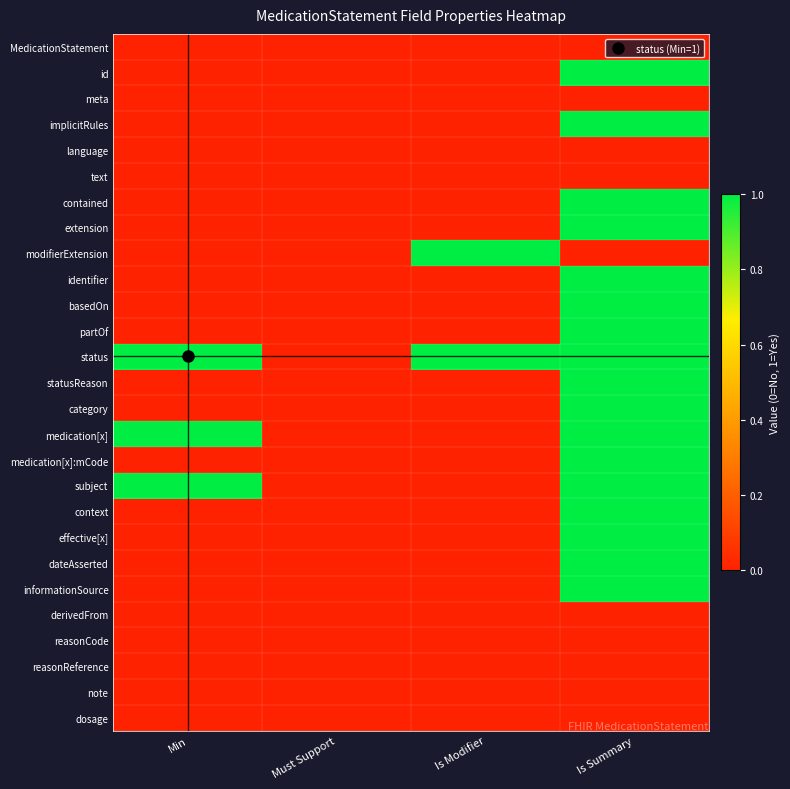

Reading right to left, transcribe all the data shown in this chart.

MedicationStatement: Is Summary=0	Is Modifier=0	Must Support=0	Min=0
id: Is Summary=1	Is Modifier=0	Must Support=0	Min=0
meta: Is Summary=0	Is Modifier=0	Must Support=0	Min=0
implicitRules: Is Summary=1	Is Modifier=0	Must Support=0	Min=0
language: Is Summary=0	Is Modifier=0	Must Support=0	Min=0
text: Is Summary=0	Is Modifier=0	Must Support=0	Min=0
contained: Is Summary=1	Is Modifier=0	Must Support=0	Min=0
extension: Is Summary=1	Is Modifier=0	Must Support=0	Min=0
modifierExtension: Is Summary=0	Is Modifier=1	Must Support=0	Min=0
identifier: Is Summary=1	Is Modifier=0	Must Support=0	Min=0
basedOn: Is Summary=1	Is Modifier=0	Must Support=0	Min=0
partOf: Is Summary=1	Is Modifier=0	Must Support=0	Min=0
status: Is Summary=1	Is Modifier=1	Must Support=0	Min=1
statusReason: Is Summary=1	Is Modifier=0	Must Support=0	Min=0
category: Is Summary=1	Is Modifier=0	Must Support=0	Min=0
medication[x]: Is Summary=1	Is Modifier=0	Must Support=0	Min=1
medication[x]:mCode: Is Summary=1	Is Modifier=0	Must Support=0	Min=0
subject: Is Summary=1	Is Modifier=0	Must Support=0	Min=1
context: Is Summary=1	Is Modifier=0	Must Support=0	Min=0
effective[x]: Is Summary=1	Is Modifier=0	Must Support=0	Min=0
dateAsserted: Is Summary=1	Is Modifier=0	Must Support=0	Min=0
informationSource: Is Summary=1	Is Modifier=0	Must Support=0	Min=0
derivedFrom: Is Summary=0	Is Modifier=0	Must Support=0	Min=0
reasonCode: Is Summary=0	Is Modifier=0	Must Support=0	Min=0
reasonReference: Is Summary=0	Is Modifier=0	Must Support=0	Min=0
note: Is Summary=0	Is Modifier=0	Must Support=0	Min=0
dosage: Is Summary=0	Is Modifier=0	Must Support=0	Min=0